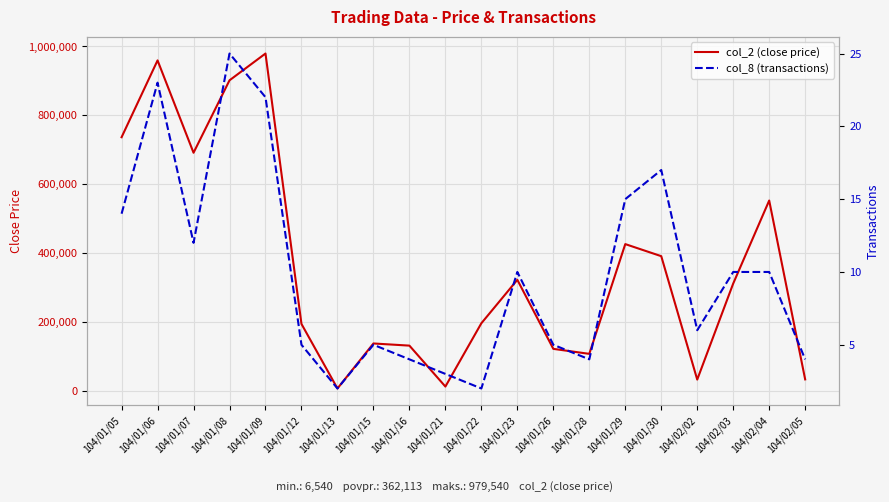

The col_8 (transactions) series shows 2 at 104/02/02. True or false?

False